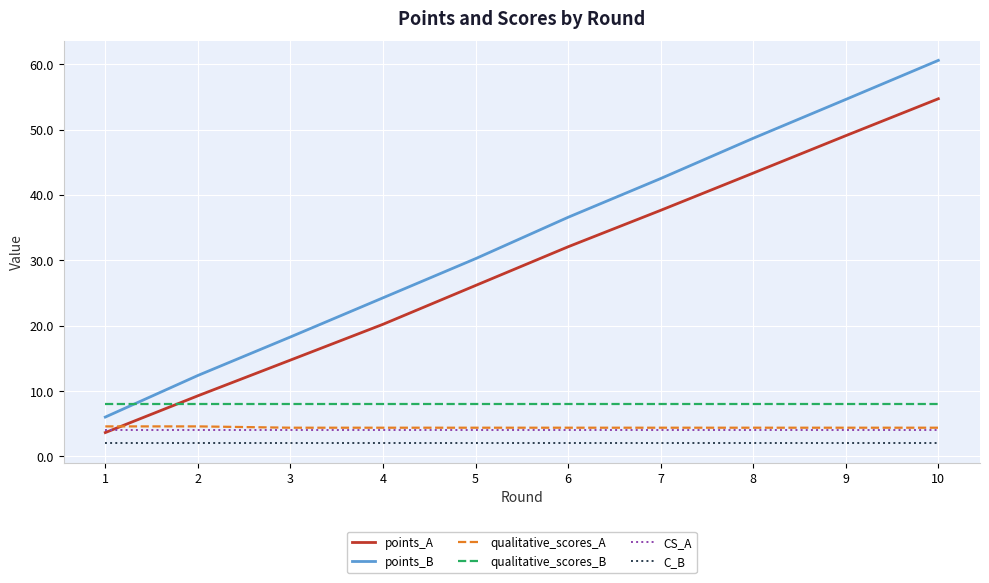

What is the difference between the qualitative_scores_A values at 9 and 1?

0.2